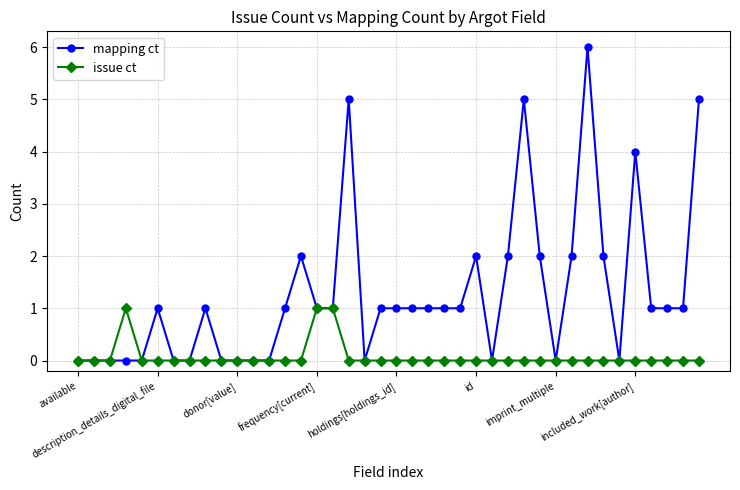

What are all the series names shown in the legend?

mapping ct, issue ct